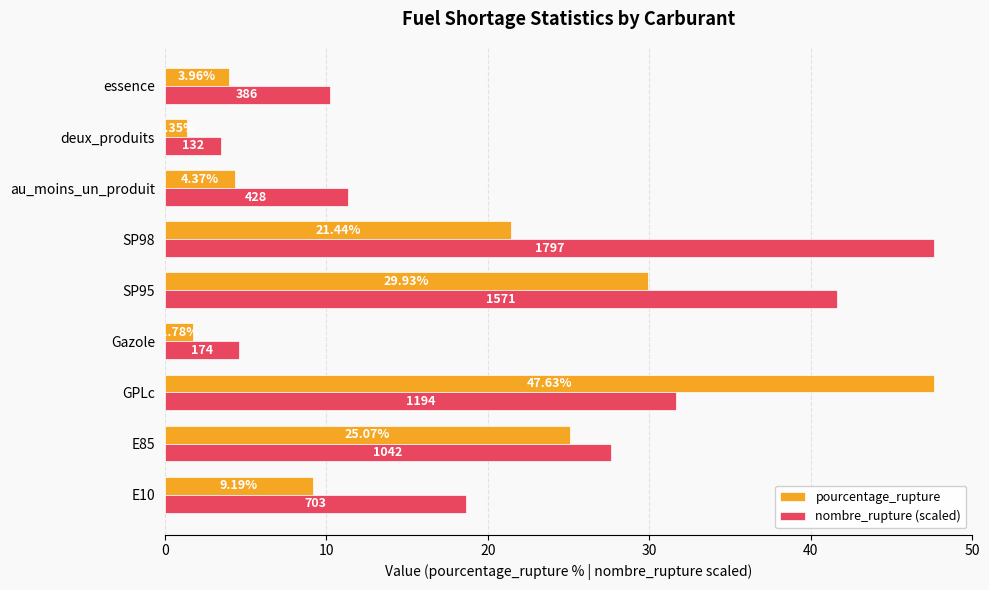

Which series has the widest spread of values?

pourcentage_rupture